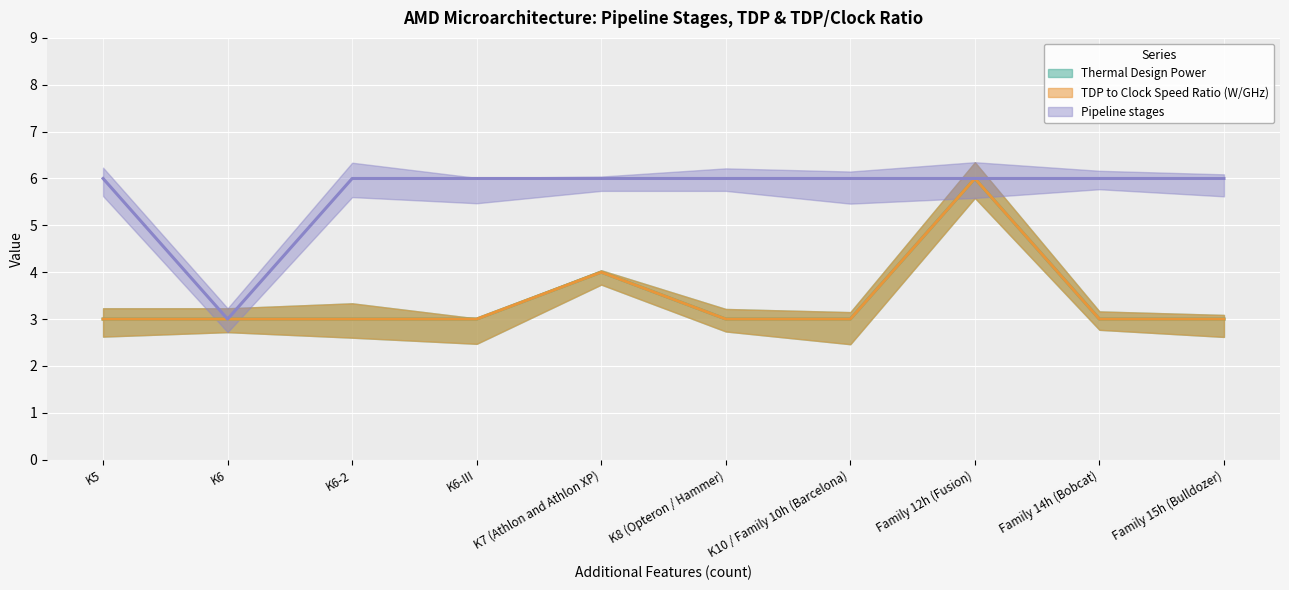

Does the chart display data point markers on the line(s)?

No